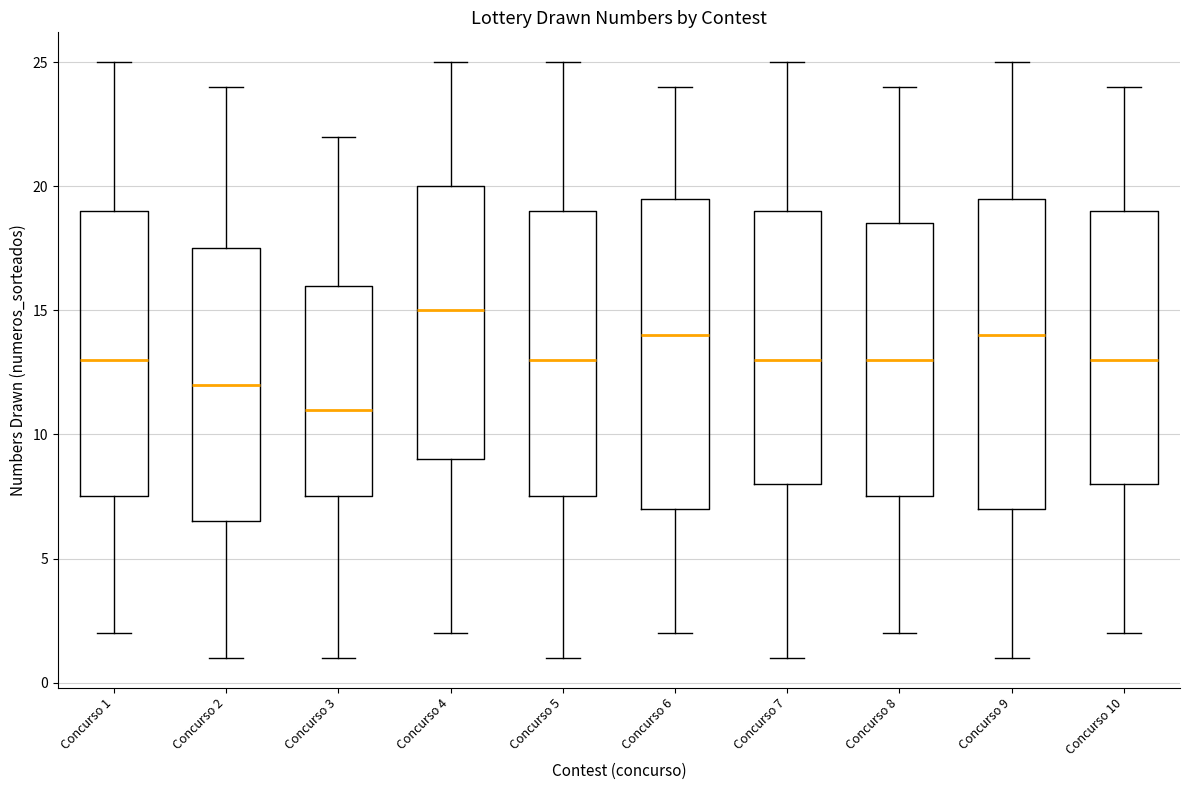

Which box has the highest median line?

Concurso 4